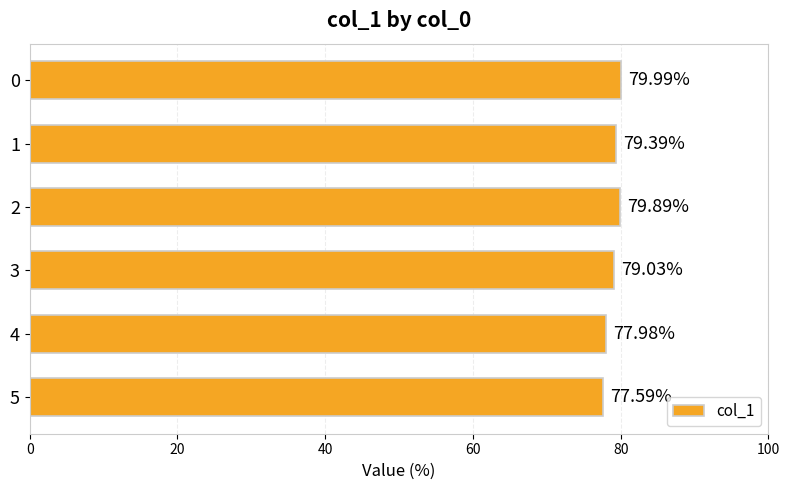

Are the bars grouped side by side (vs. stacked)?

No